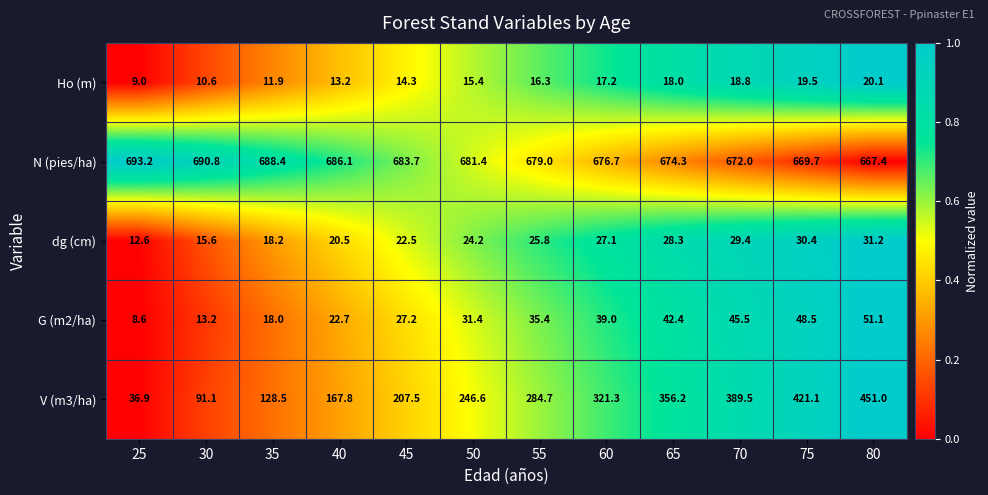

Which series changed the most between 35 and 70?

V (m3/ha)